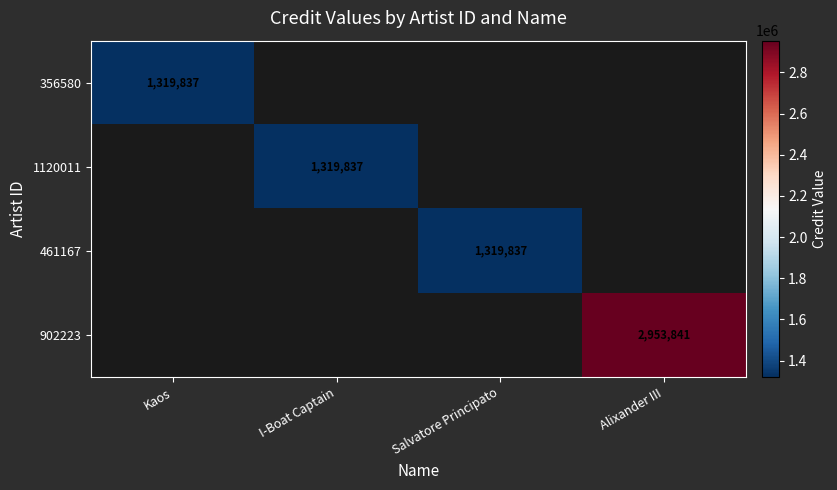

True or false: 1120011 has a value of 1319837 at I-Boat Captain.

True